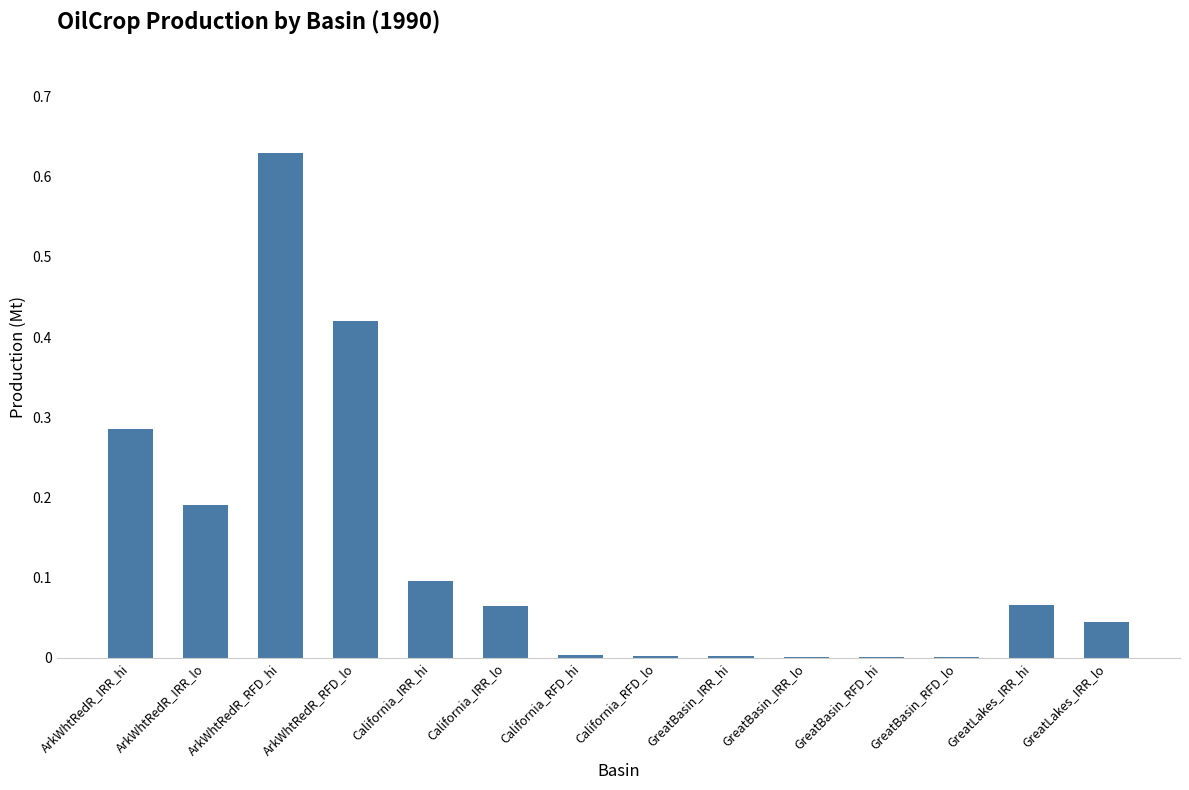

Does the chart contain stacked bars?

No